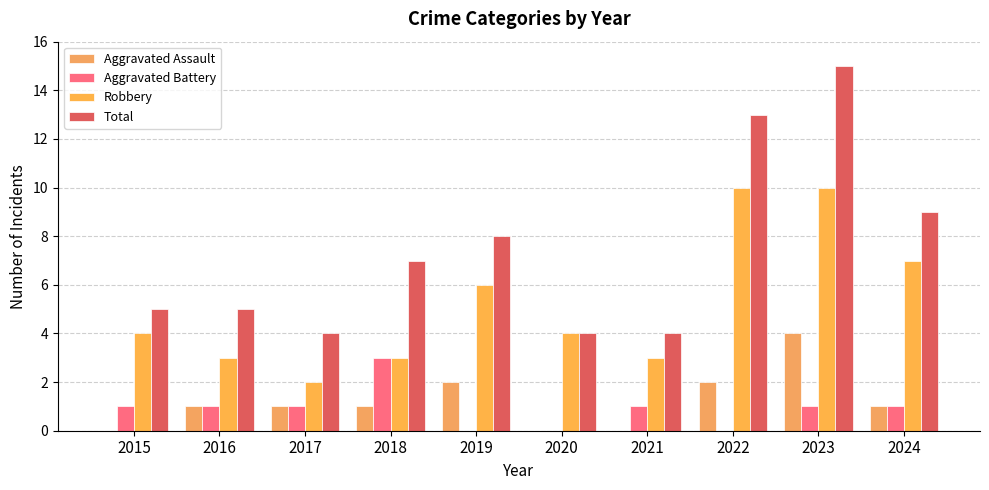

How many distinct data groups are displayed?

4